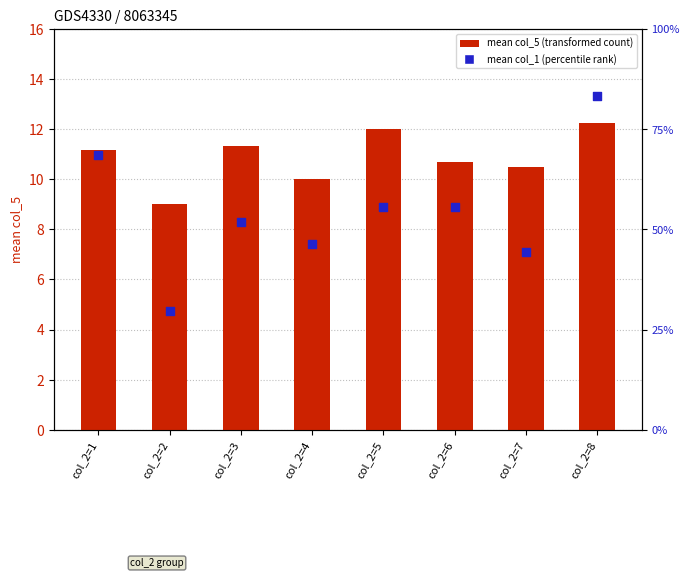

Which series has the largest total across all categories?

mean col_1 (scaled %)